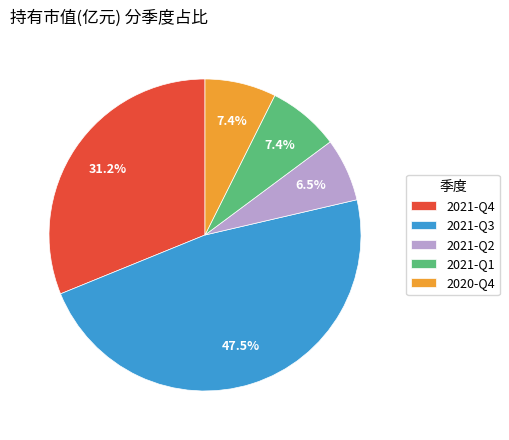

Does 2021-Q2 account for over 50% of the chart?

No